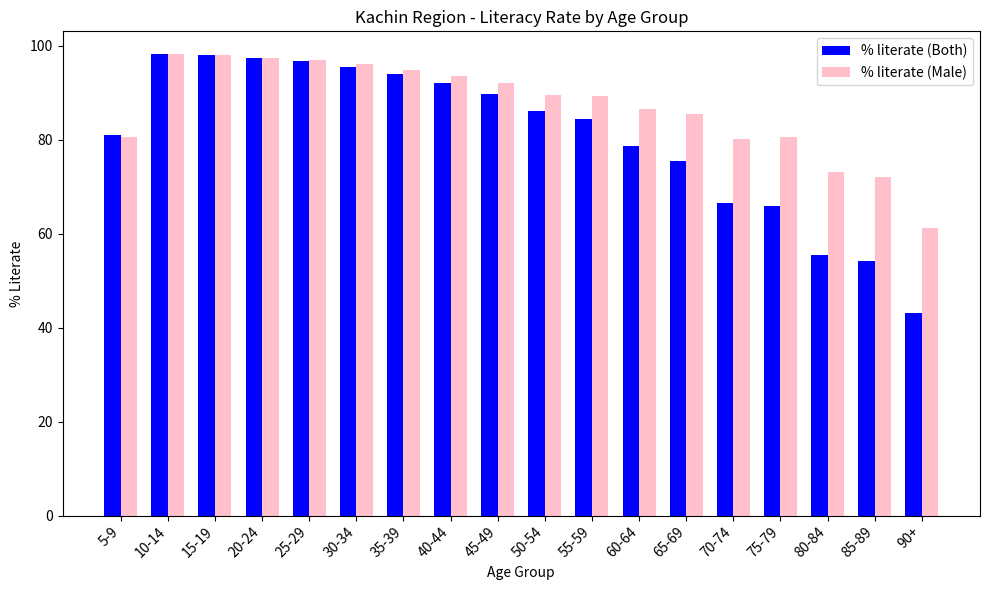

Which series has the largest range (max minus min)?

% literate (Both)